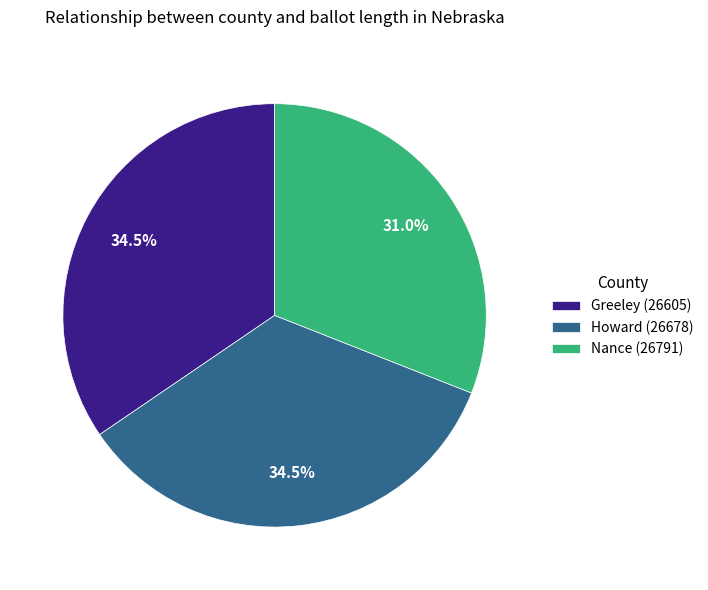

What is the ratio of the value at Nance (26791) to the value at Greeley (26605)?

0.9